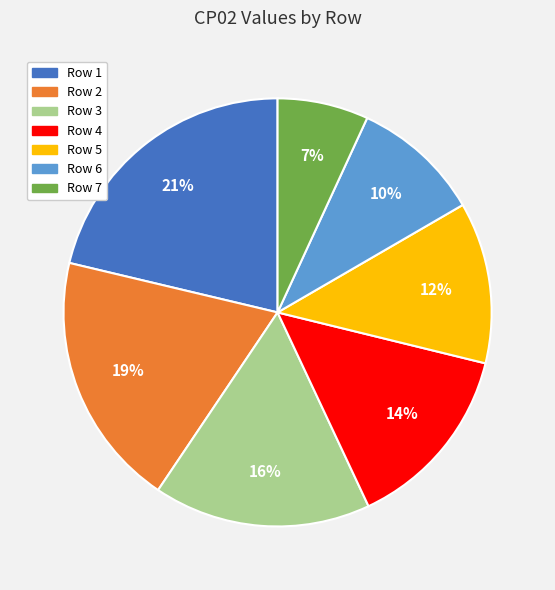

To the nearest percent, what percentage of the pie is Row 2?

19%